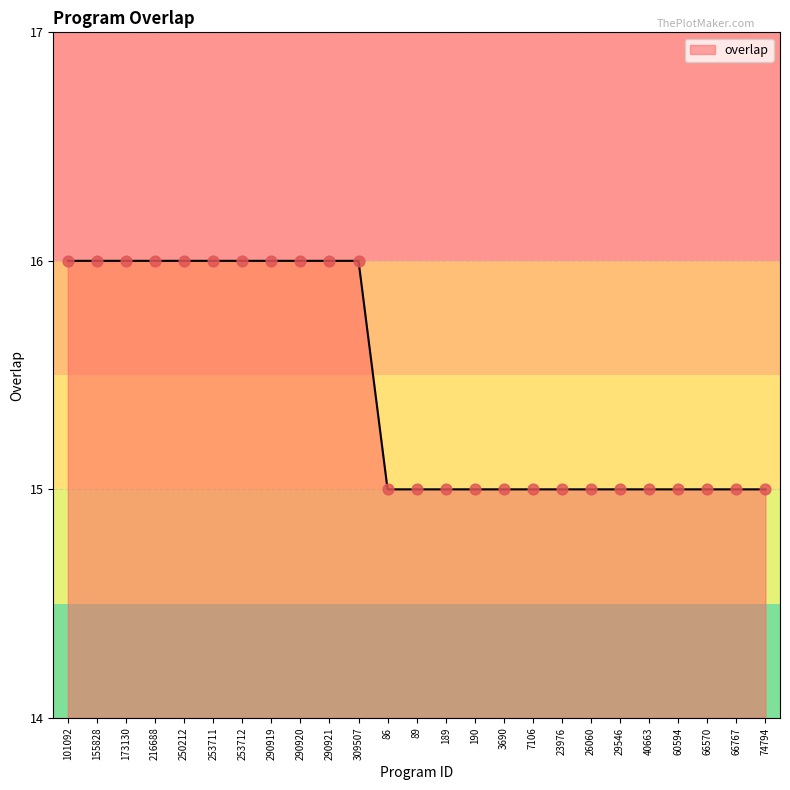

What is the ratio of the value at 290921 to the value at 101092?

1.0